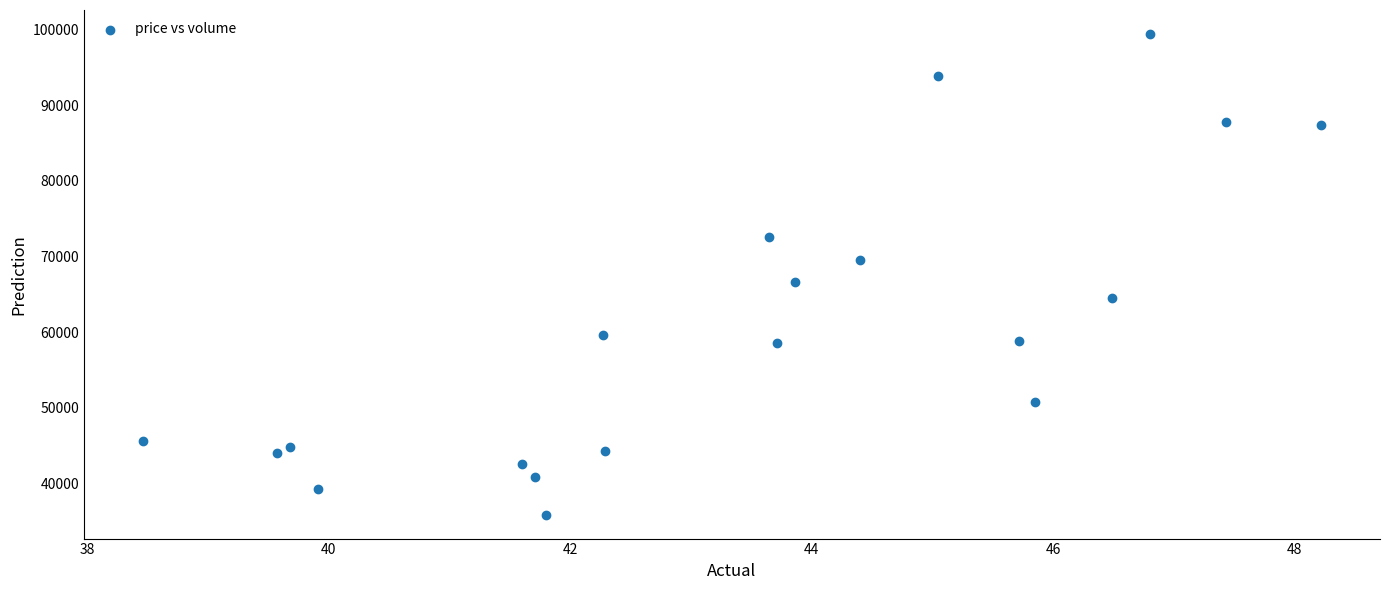

What Y value in the scatter plot is closest to 67648?

66661